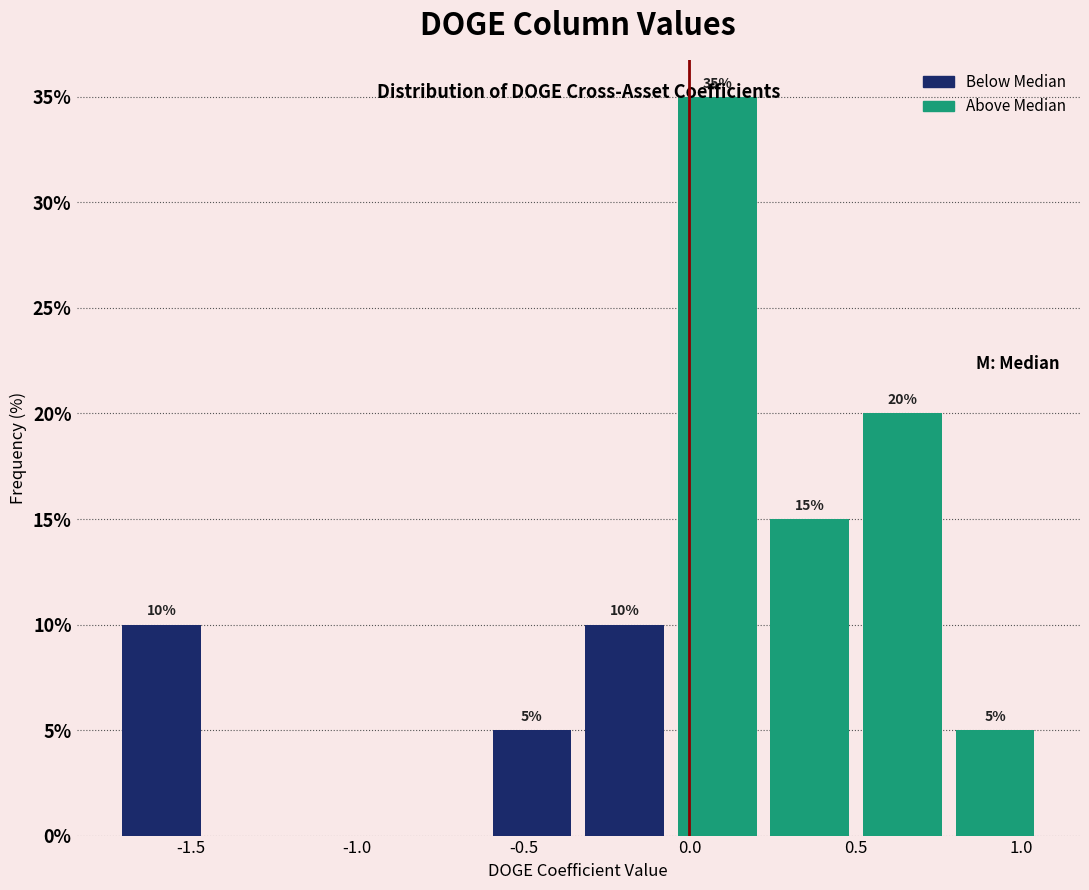

Over which range of the x-axis is the bar tallest?

-0.05 to 0.25